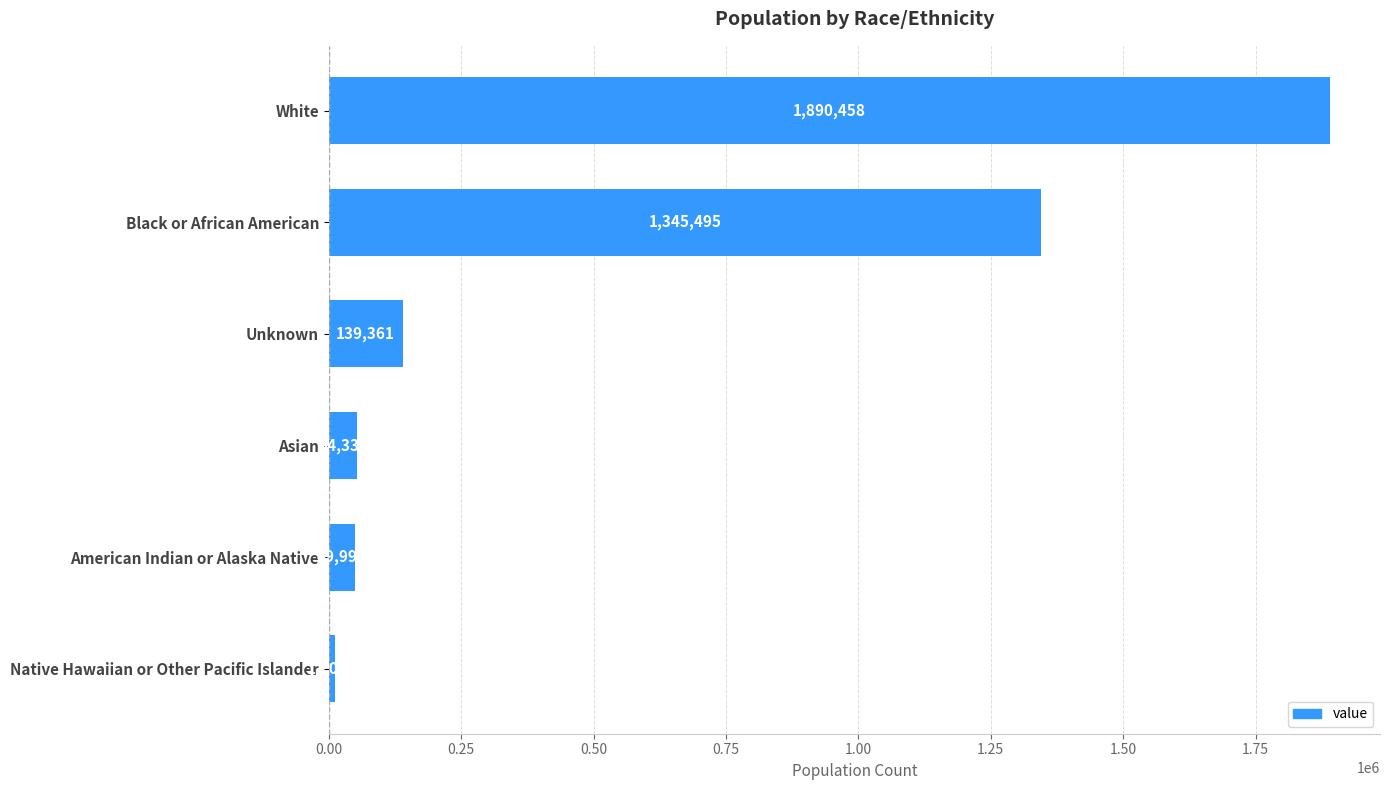

What is the ratio of the value at Black or African American to the value at Unknown?

9.7